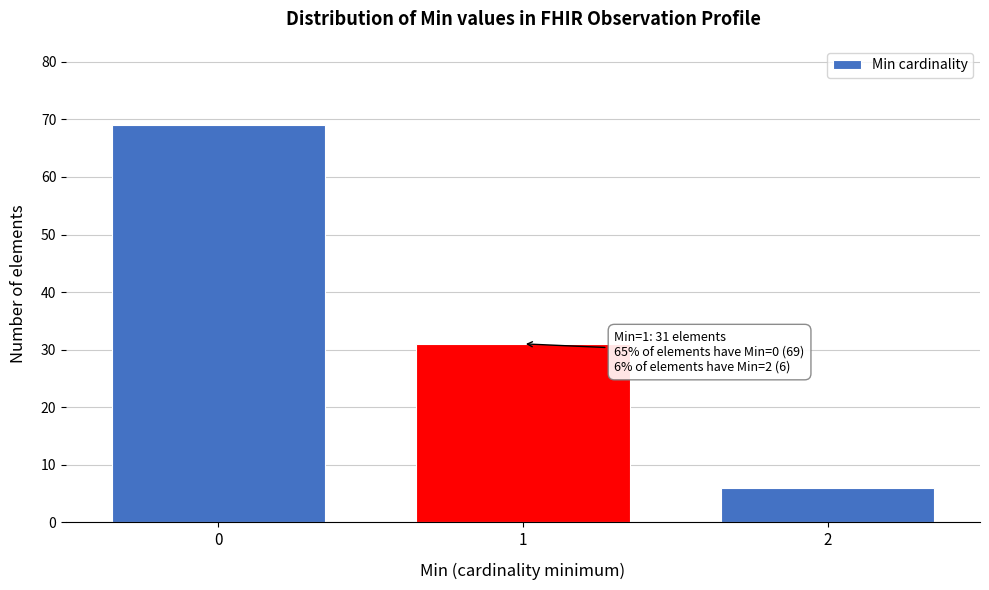

Reading right to left, what are all the values shown in this chart?

6	31	69